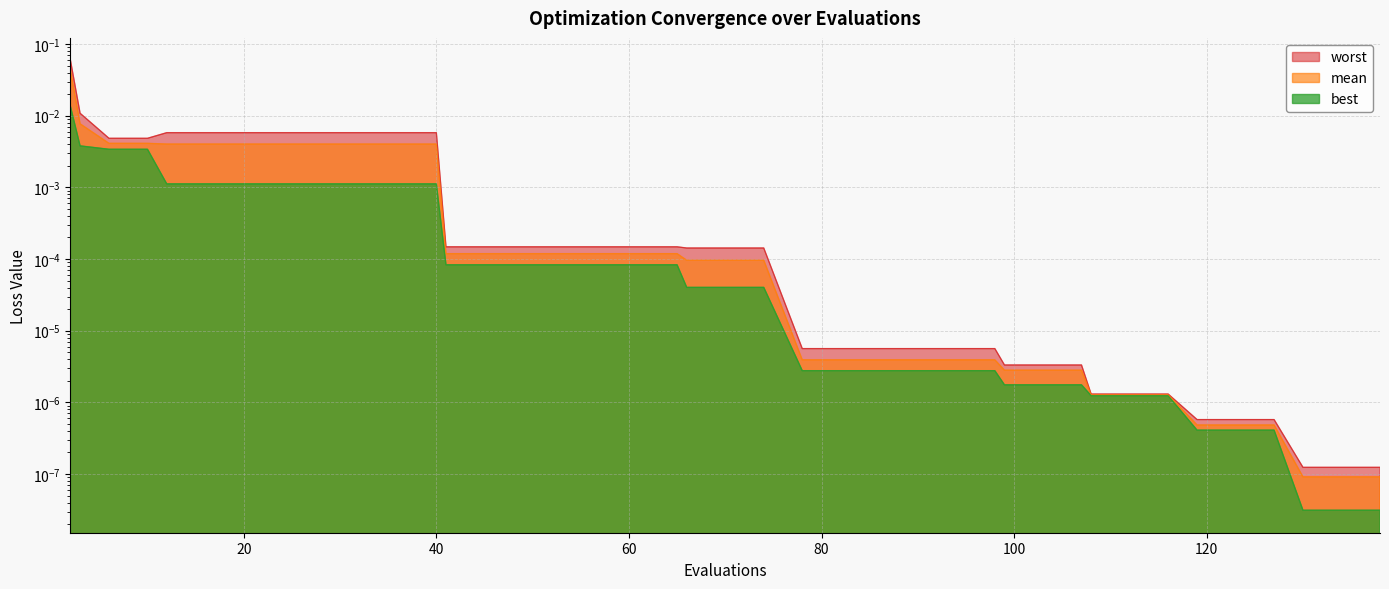

True or false: mean has more than 1 points higher than both neighbors.

False